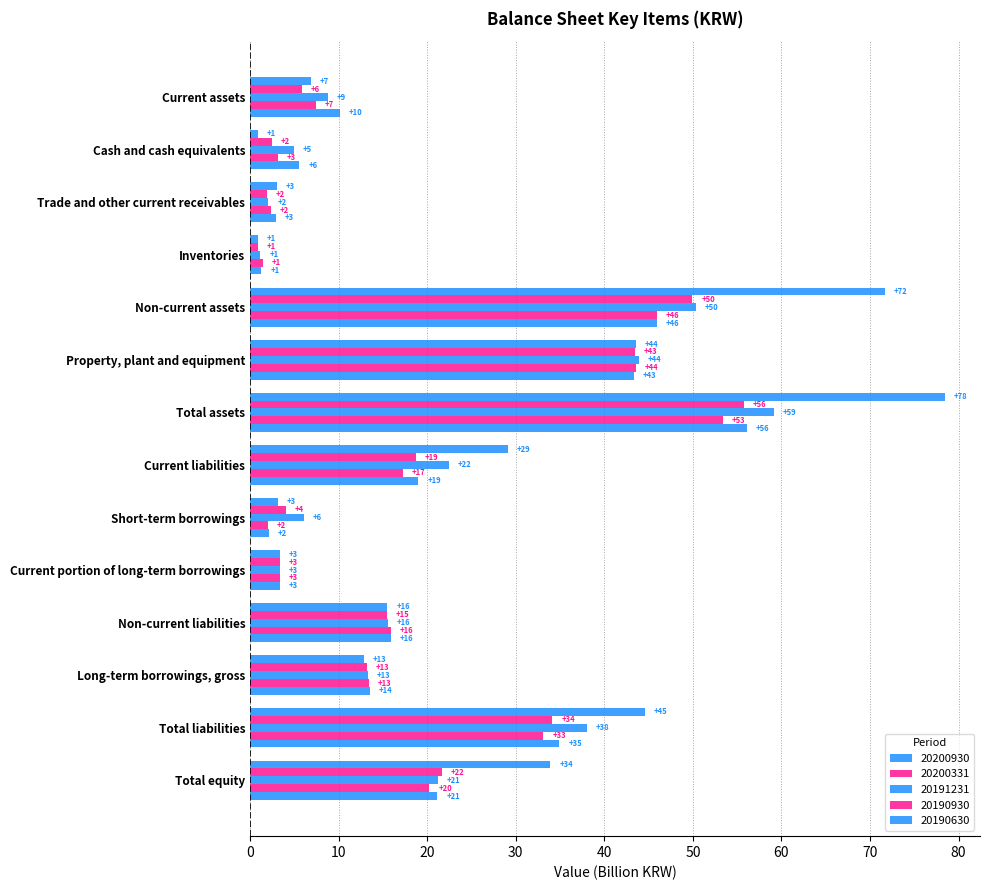

Reading left to right, what are all the values shown in this chart?

20200930: 6.8	0.9	3.1	0.9	71.7	43.6	78.5	29.1	3.1	3.4	15.5	12.9	44.6	33.9
20200331: 5.9	2.4	1.9	0.9	49.9	43.5	55.8	18.7	4.0	3.4	15.4	13.2	34.1	21.7
20191231: 8.8	5.0	2.1	1.2	50.4	43.9	59.2	22.4	6.1	3.4	15.5	13.3	38.0	21.2
20190930: 7.5	3.1	2.3	1.5	45.9	43.6	53.4	17.2	2.0	3.4	15.9	13.4	33.1	20.3
20190630: 10.1	5.6	2.9	1.3	45.9	43.4	56.1	19.0	2.1	3.4	15.9	13.5	34.9	21.1